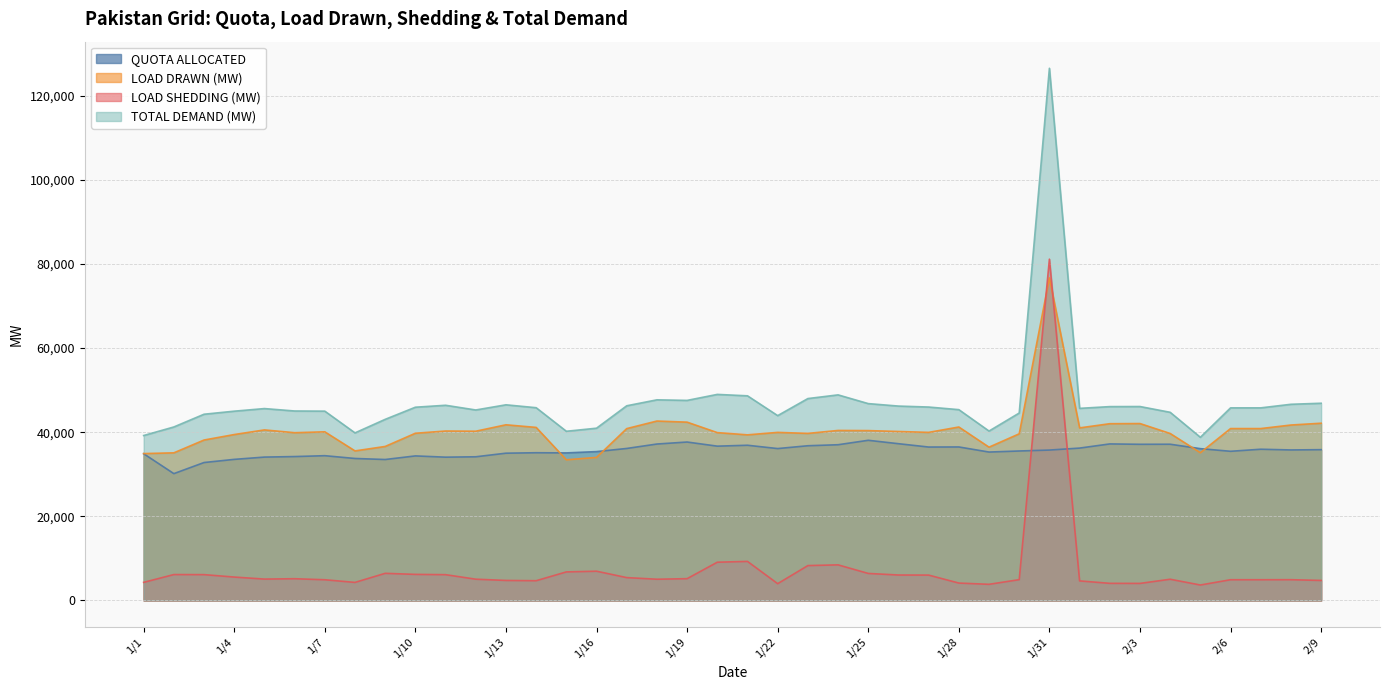

Which series has the widest spread of values?

TOTAL DEMAND (MW)